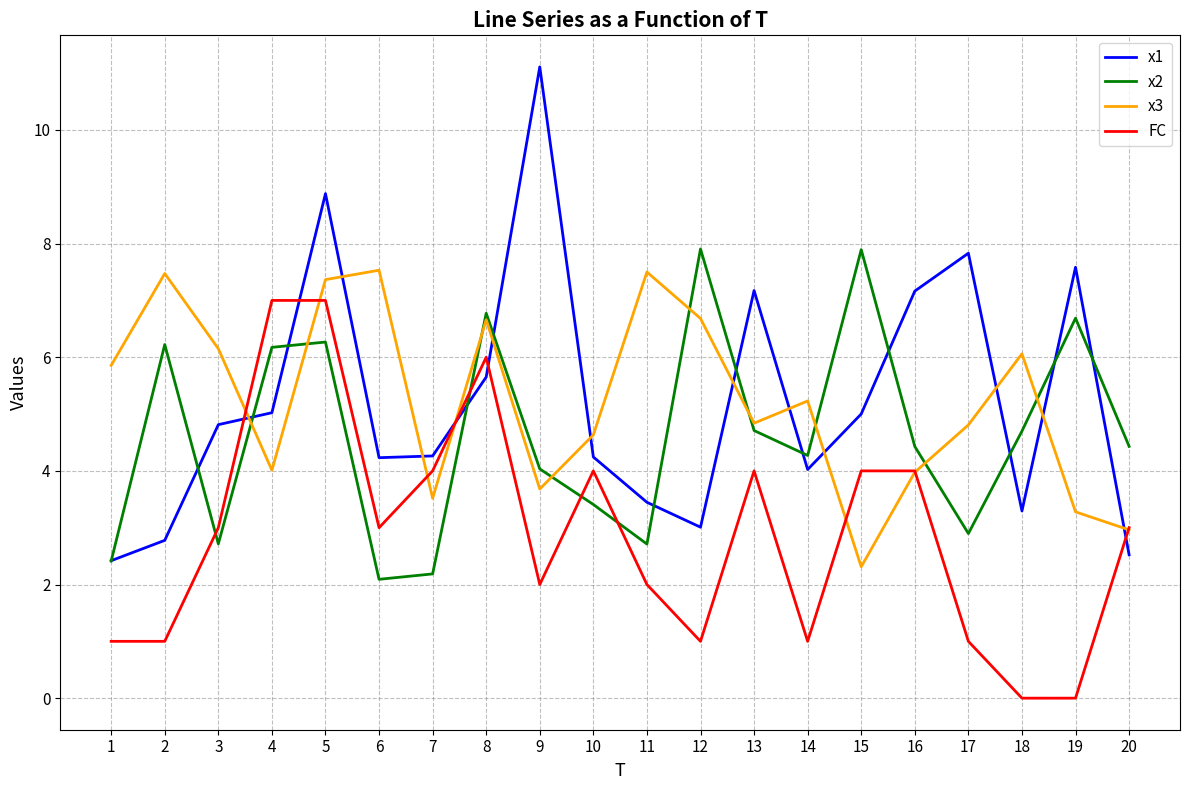

Is the value of x3 at 12 greater than the value of x1 at 2?

Yes